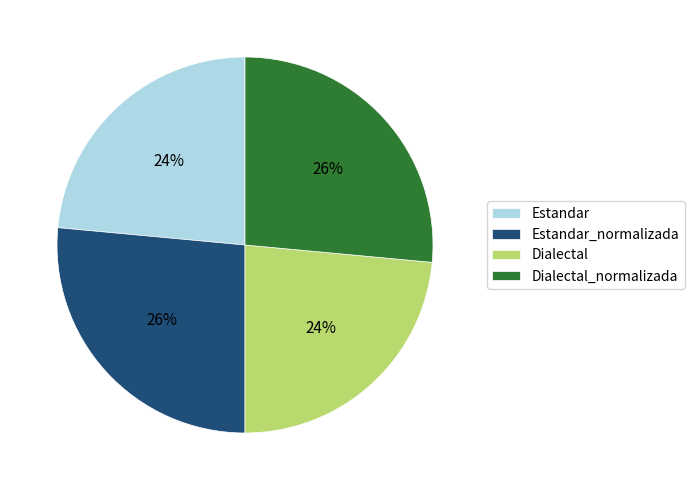

What percentage is the Dialectal slice, to the nearest percent?

24%